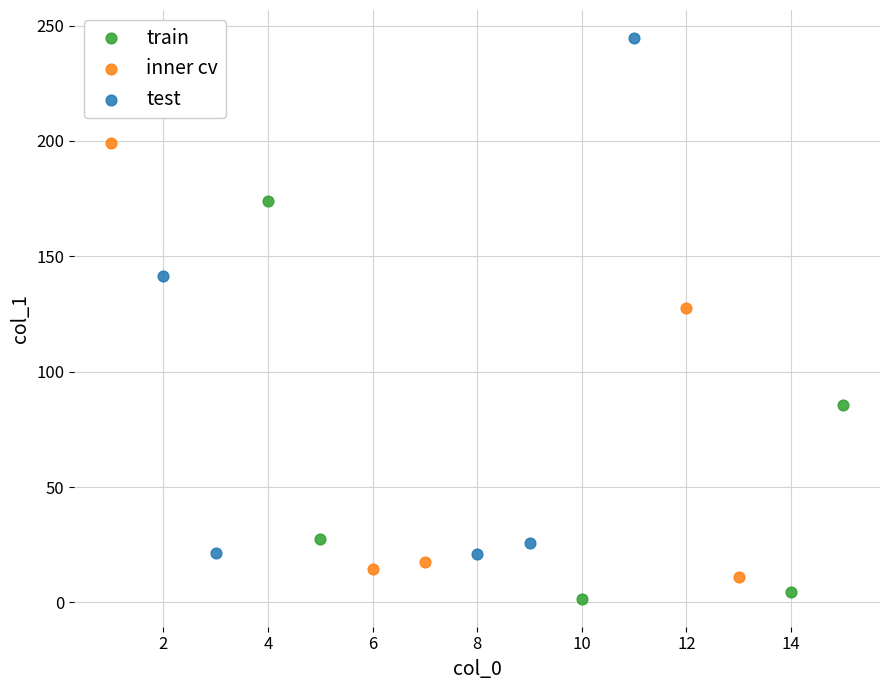

Which series contains the highest Y value?

test